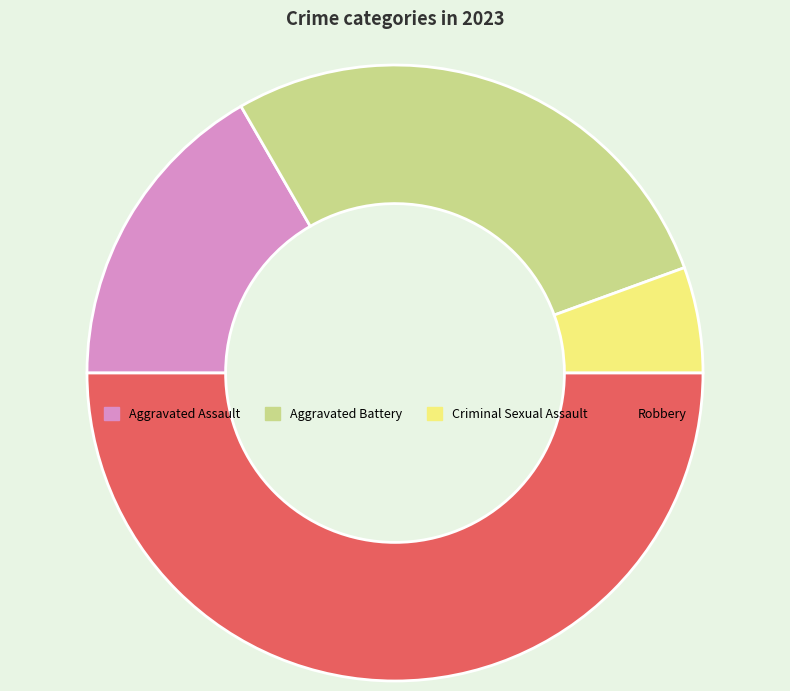

Is the sum of Robbery and Aggravated Assault greater than half?

Yes